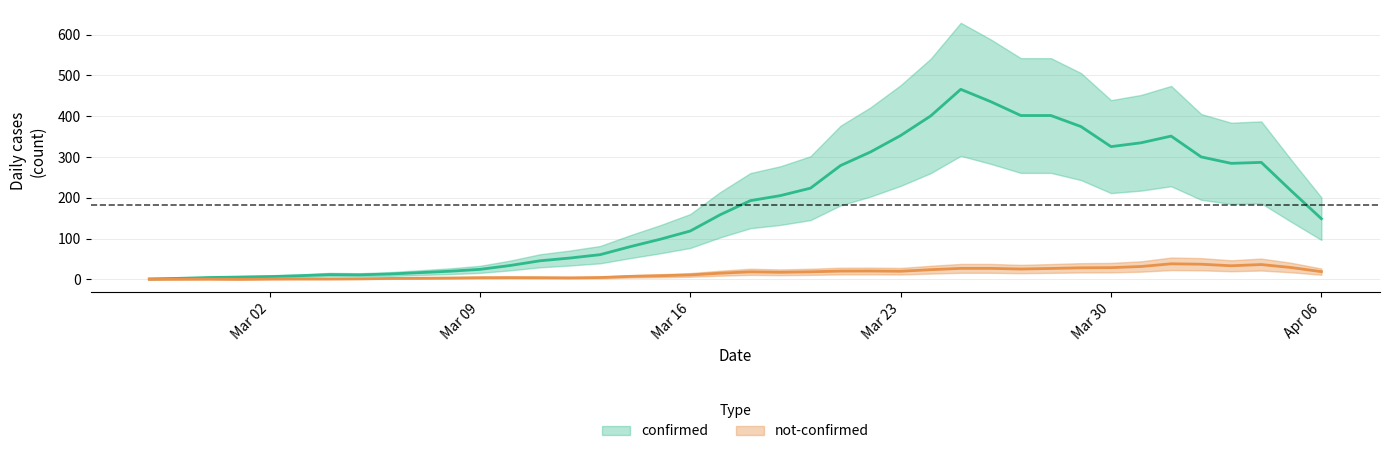

Count the number of categories in the chart.

40